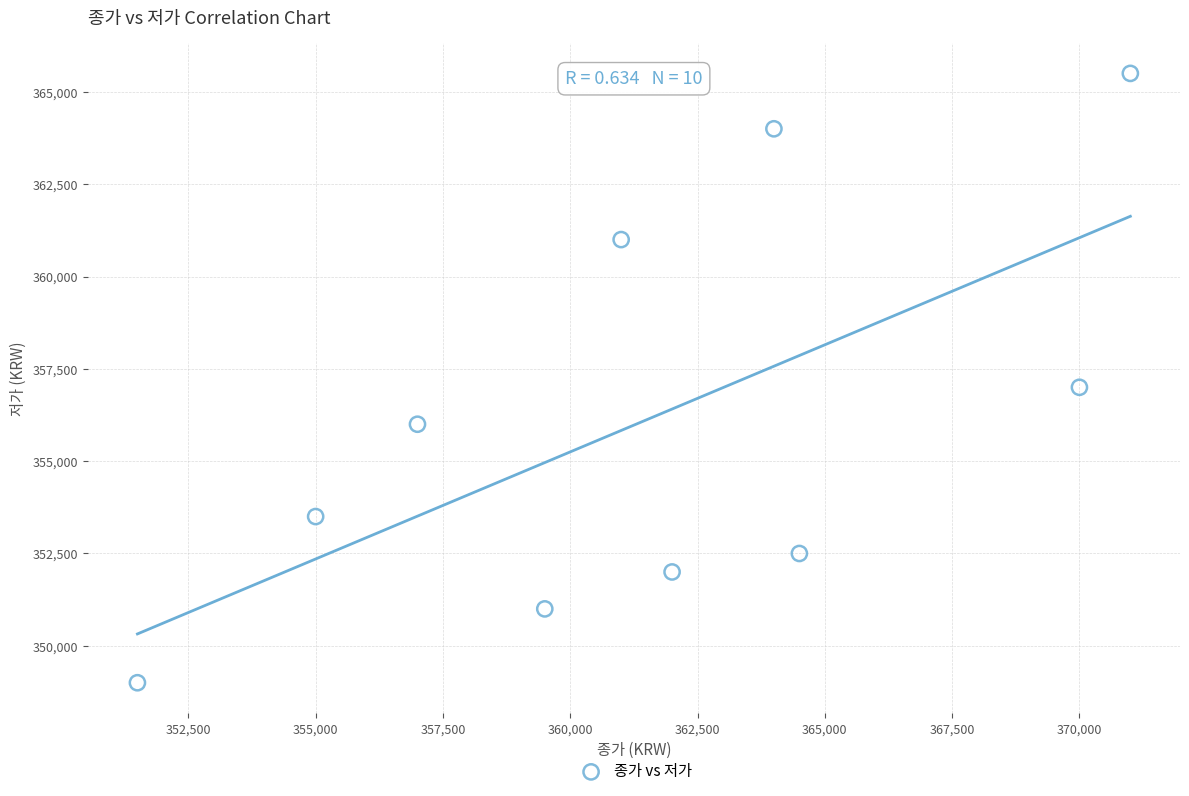

What is the average X value?

361550